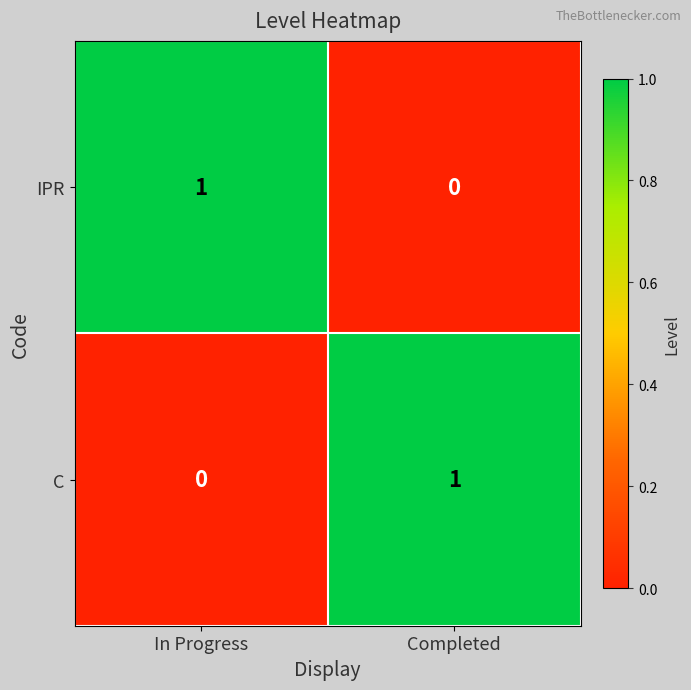

How many series are shown in this chart?

2